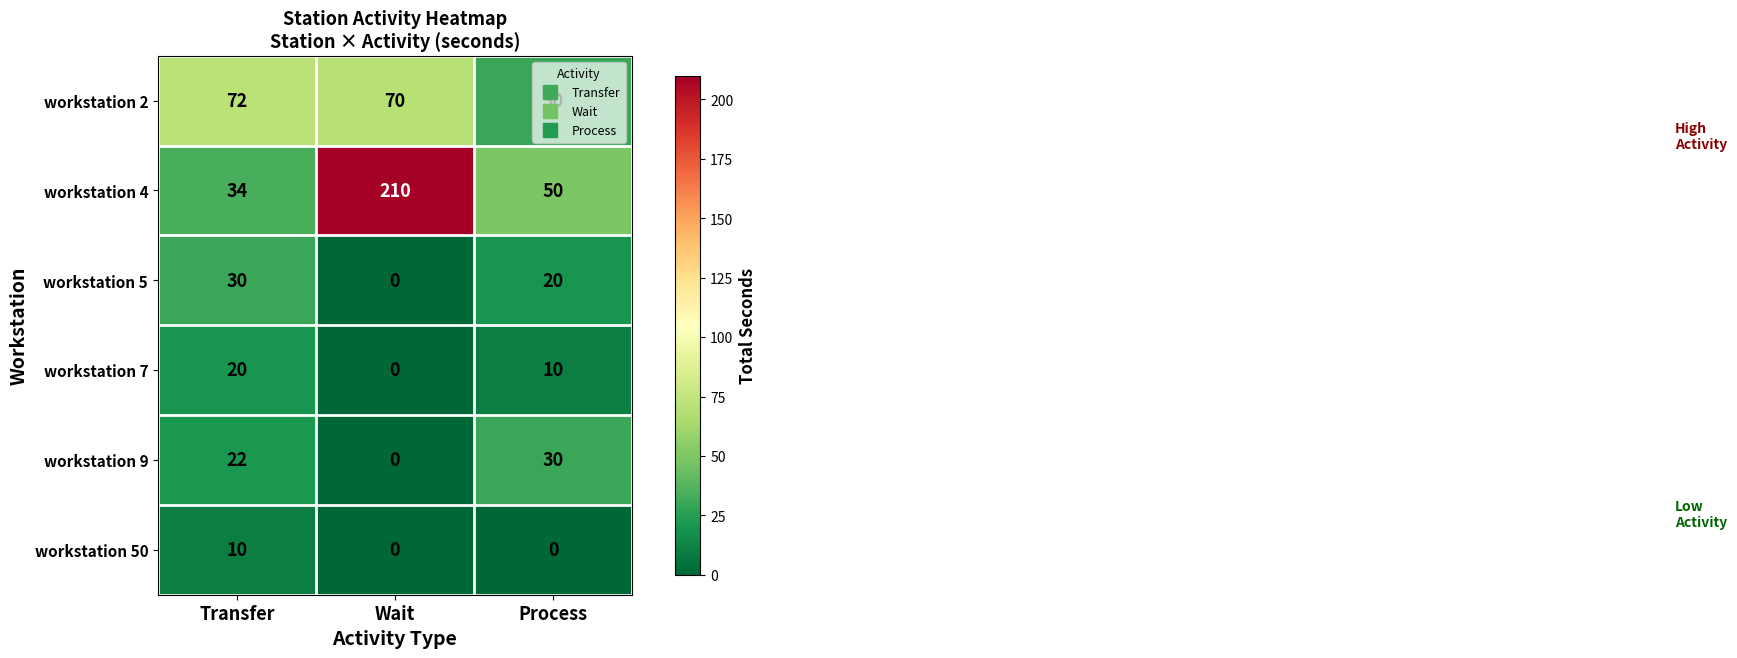

Is it true that workstation 7 equals 12 at Transfer?

False